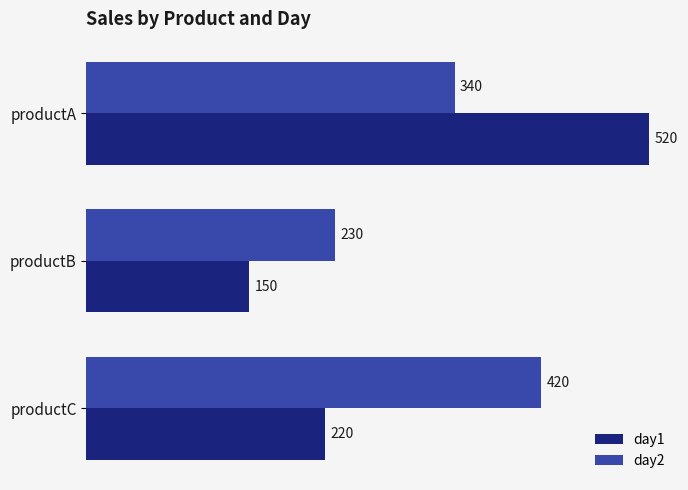

What is the sum of all day2 values?

990